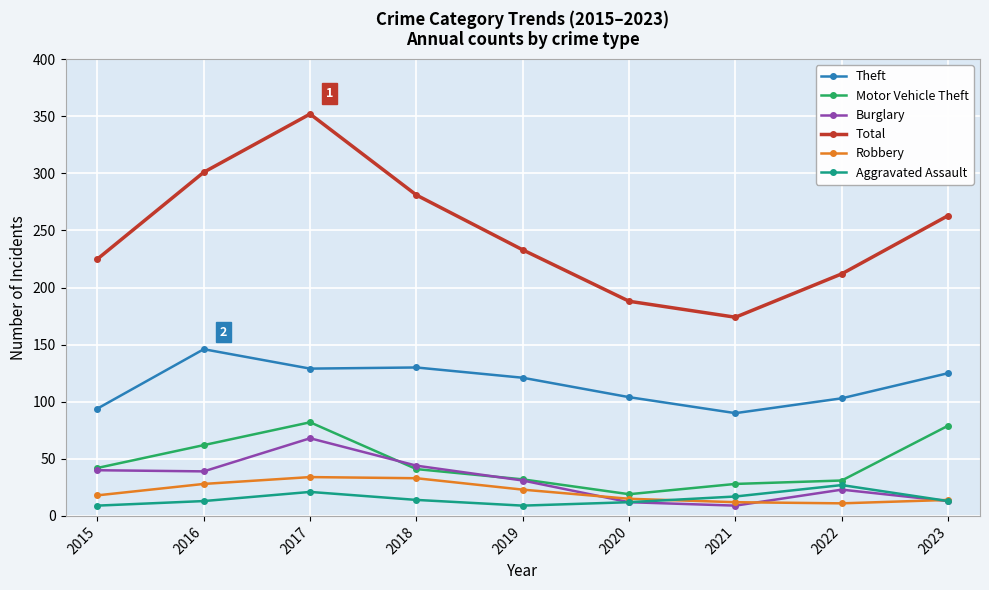

What is the difference between the second highest and minimum values in the Robbery series?

22